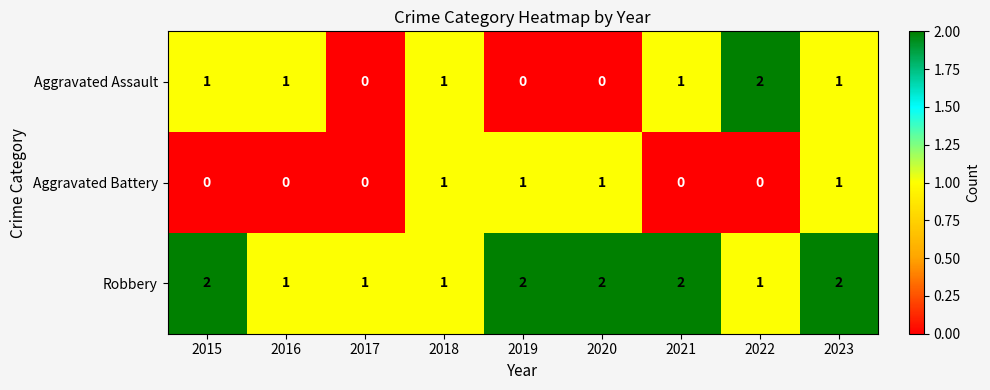

What is the sum of the Robbery values at 2016 and 2015?

3